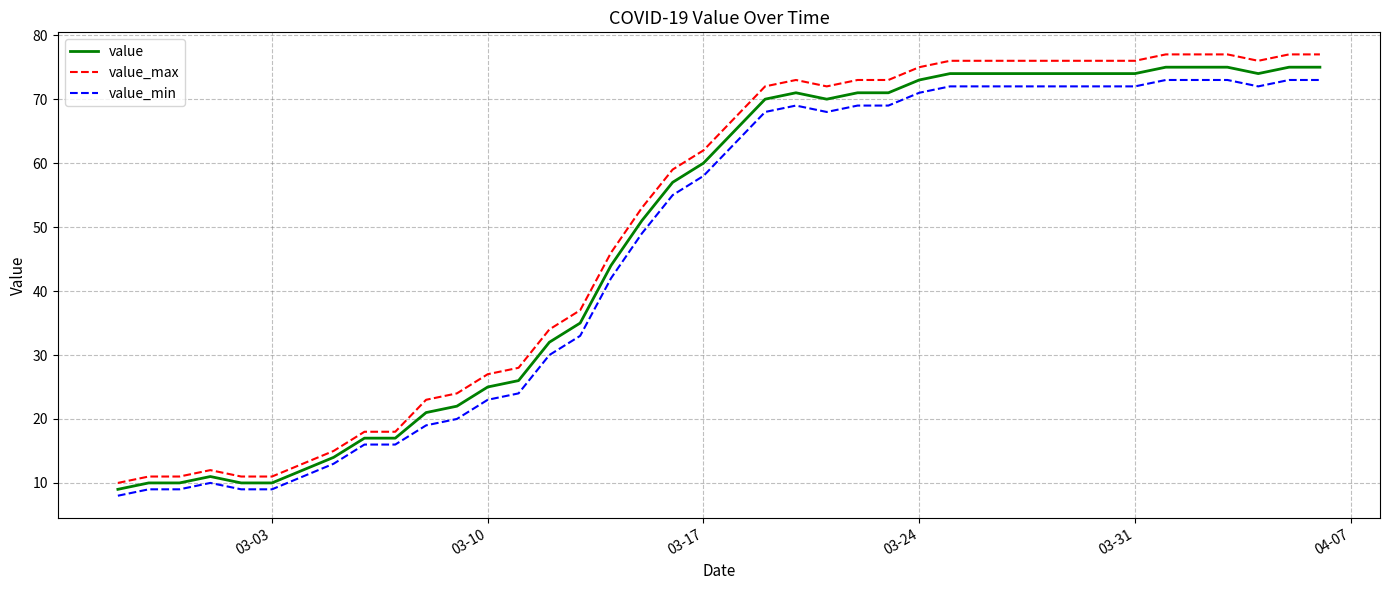

What is the sum of all value values?

1951